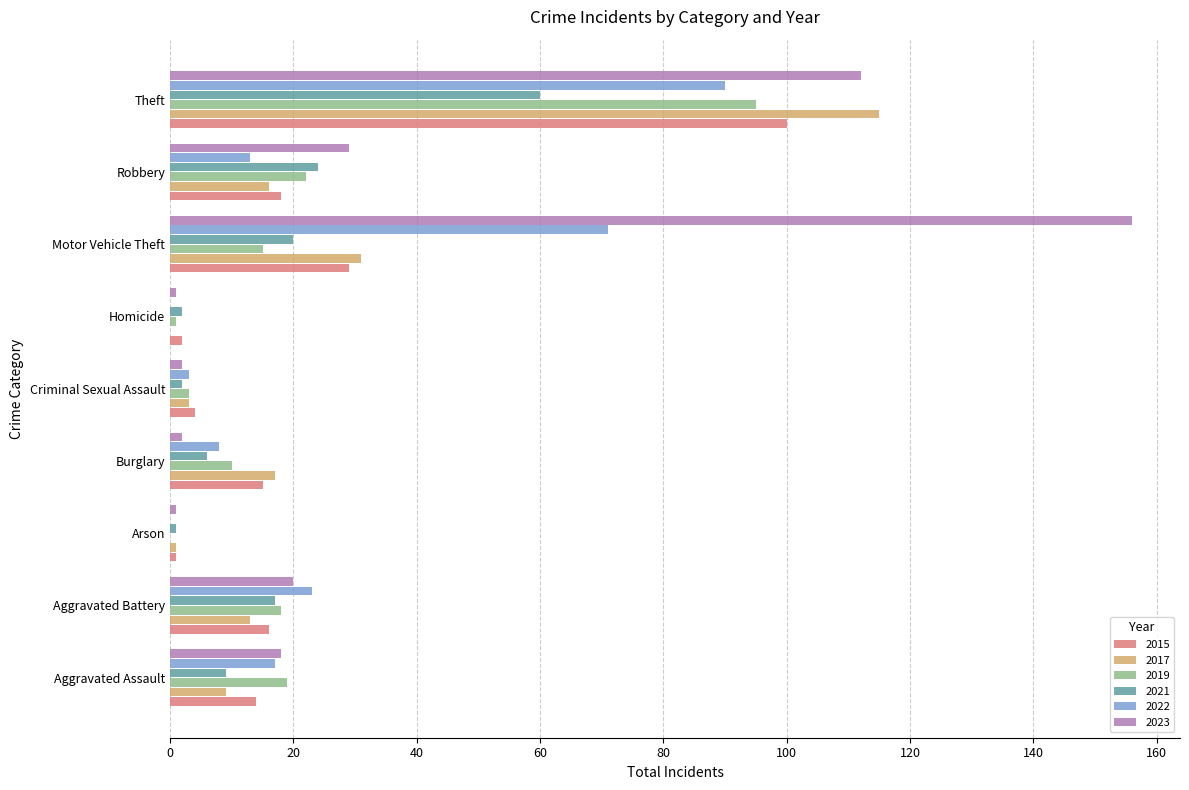

The value of 2022 at Arson is 0. True or false?

True